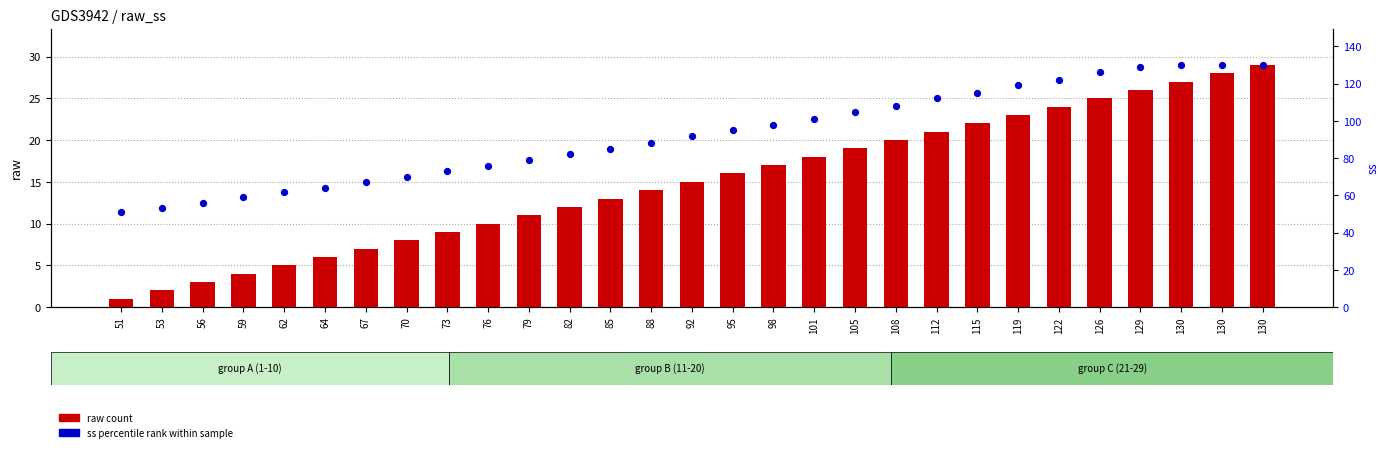

Which series has the largest total across all categories?

ss percentile rank